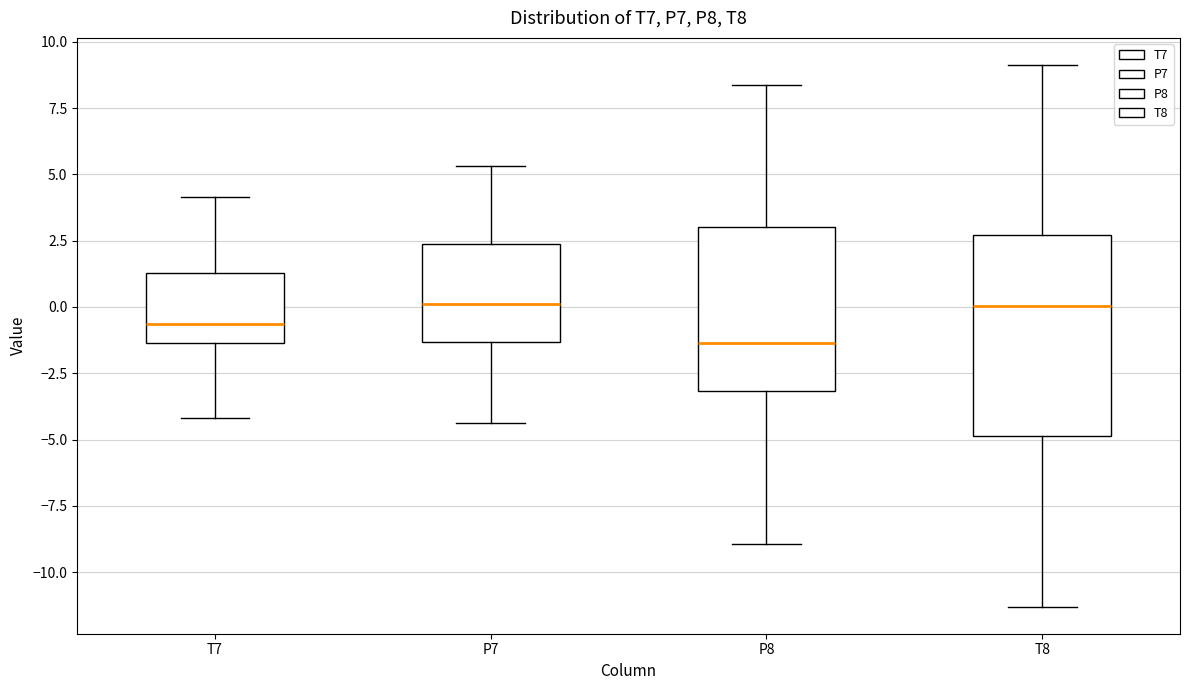

Comparing the boxes themselves (not the whiskers), which one is the tallest?

T8